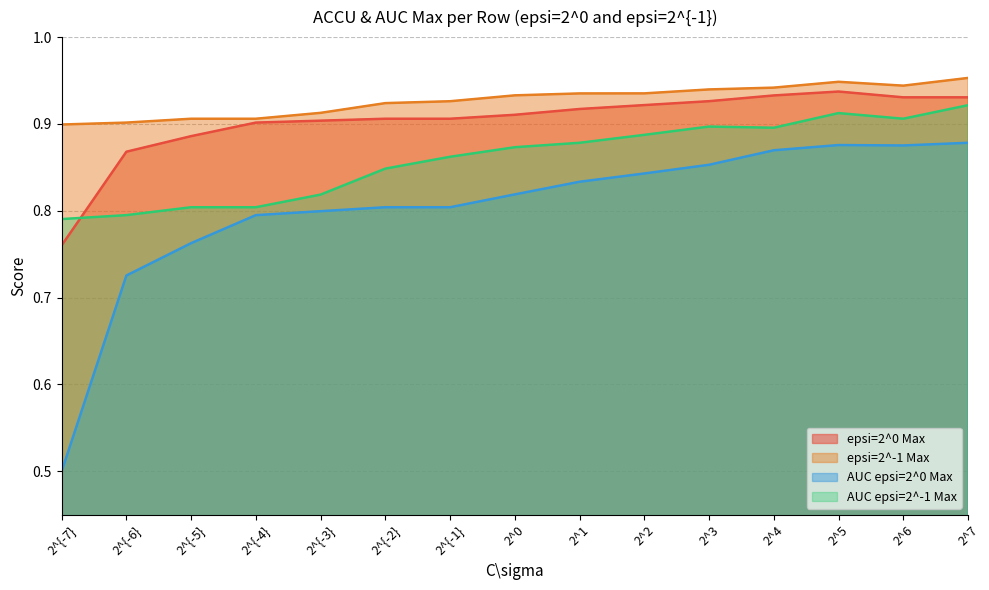

At how many categories does at least one series exceed 0?

15